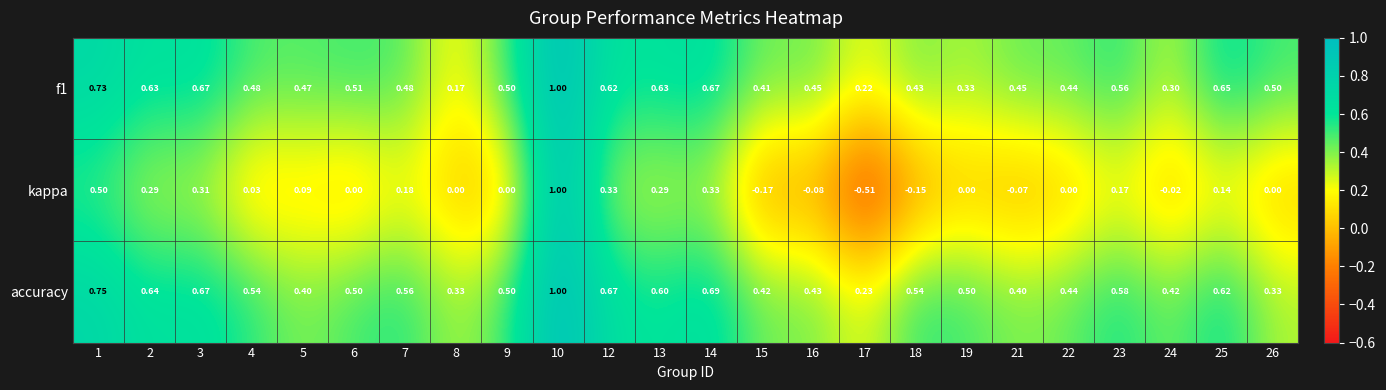

What is the difference between the highest and lowest values at 9?

0.5